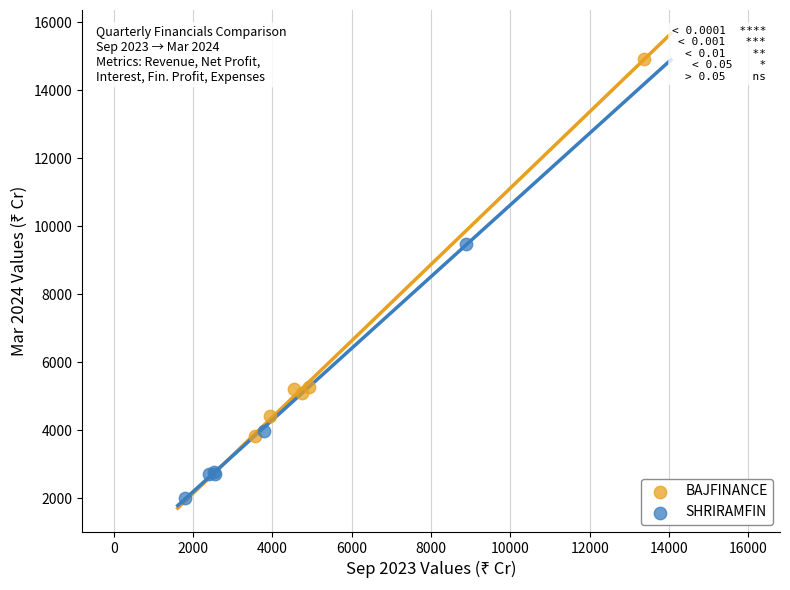

Which series reaches the maximum Y coordinate?

BAJFINANCE